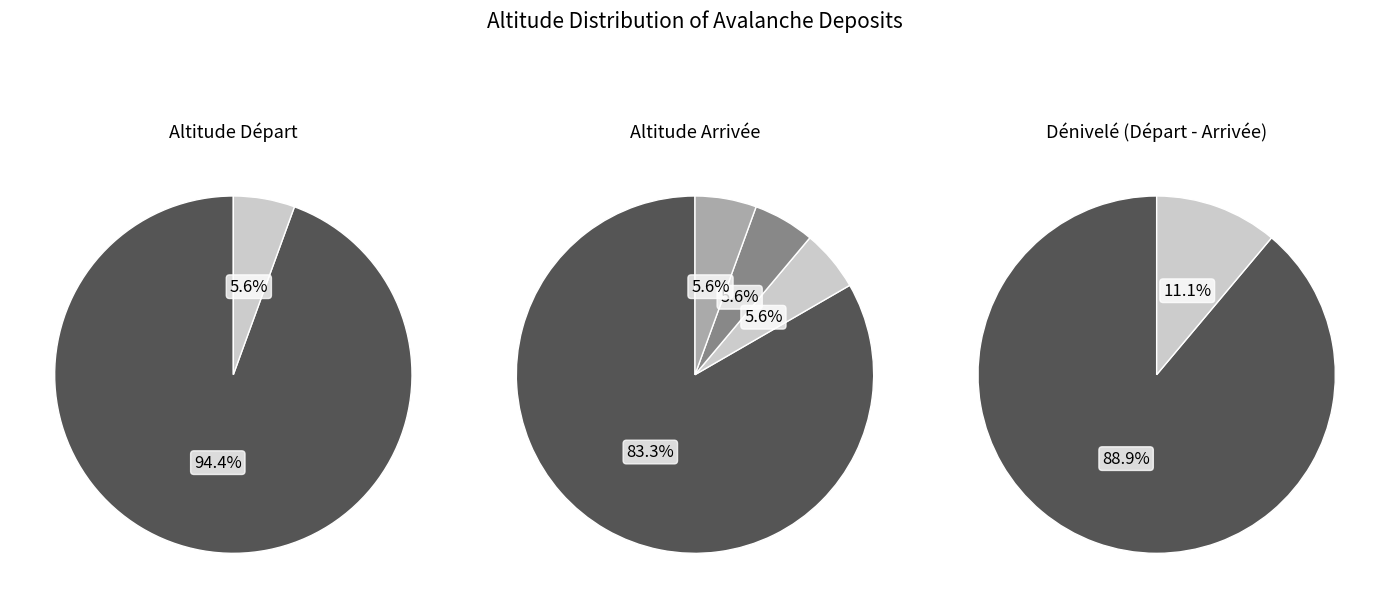

To the nearest percent, what percentage of the pie is 5000?

6%